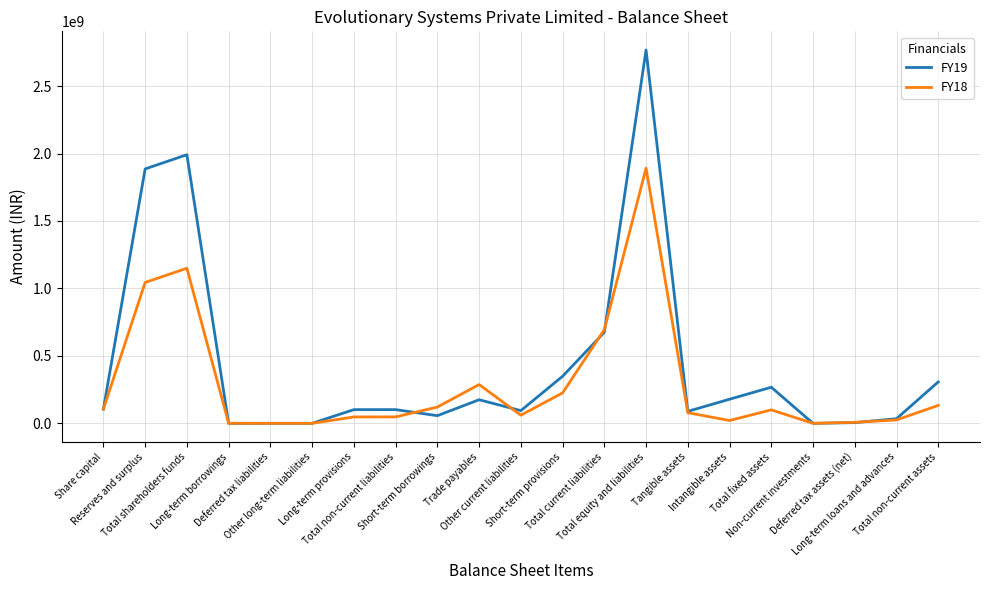

What is the total value across all series at Total shareholders funds?

3140718560